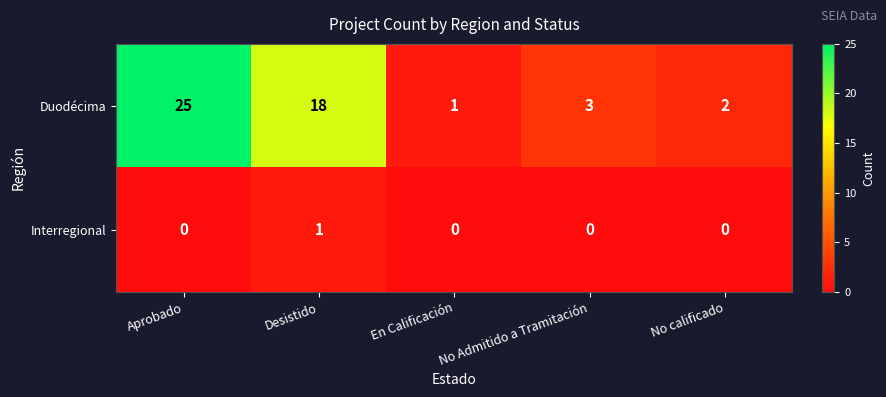

Rank the series by their maximum value, from lowest to highest.

Interregional, Duodécima